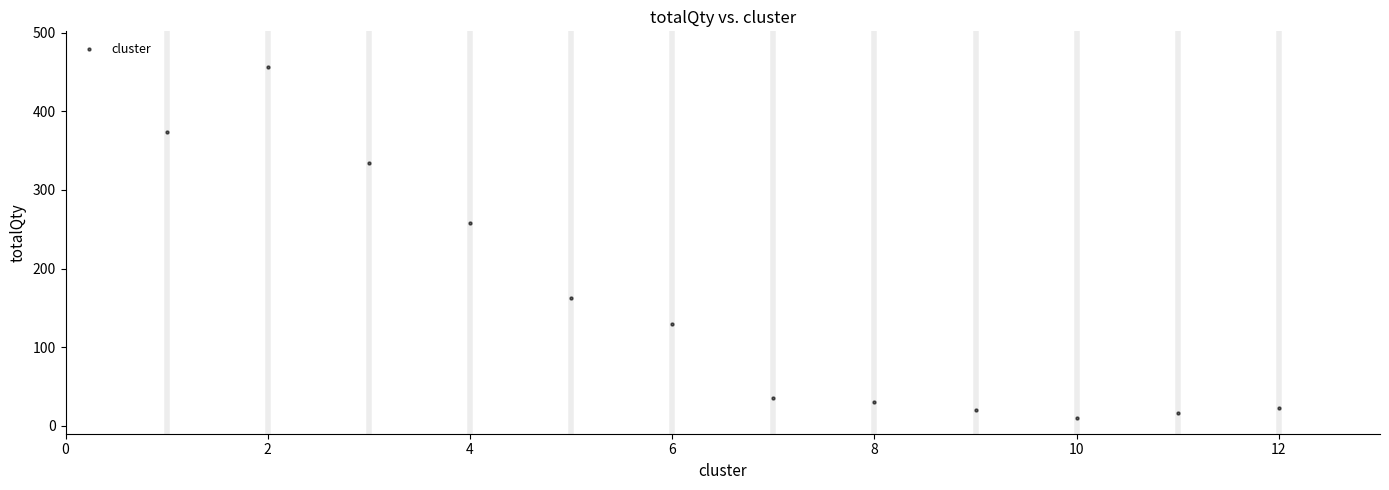

What is the average X value?

6